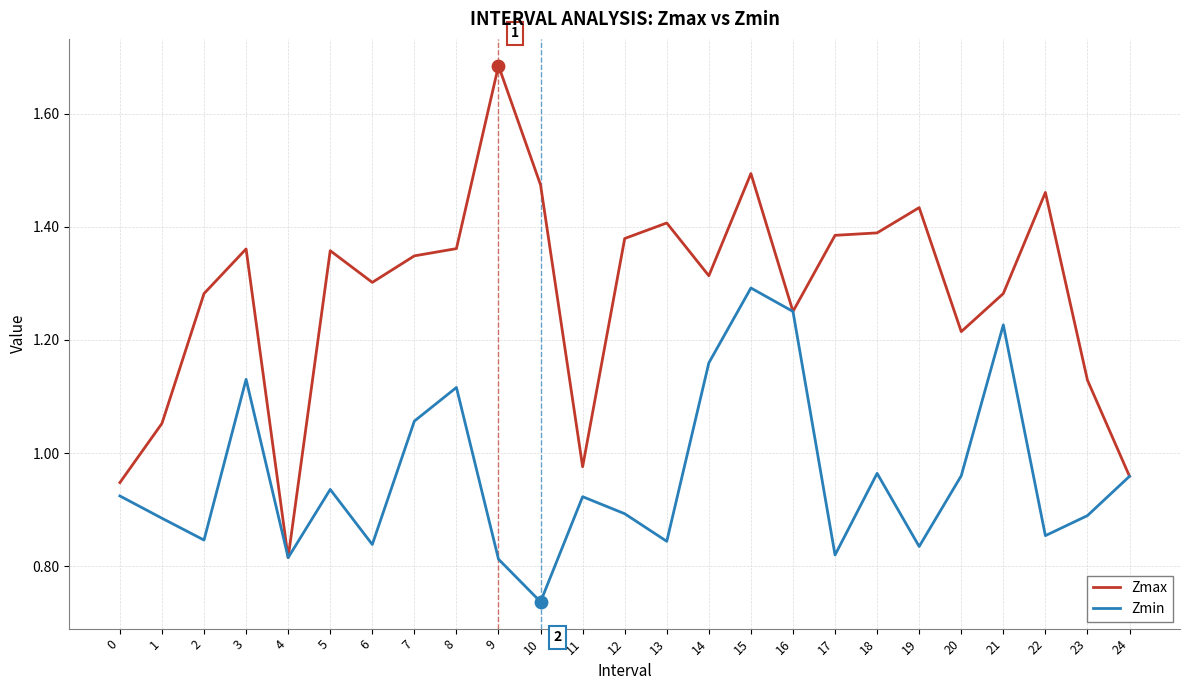

What are all the series names shown in the legend?

Zmax, Zmin